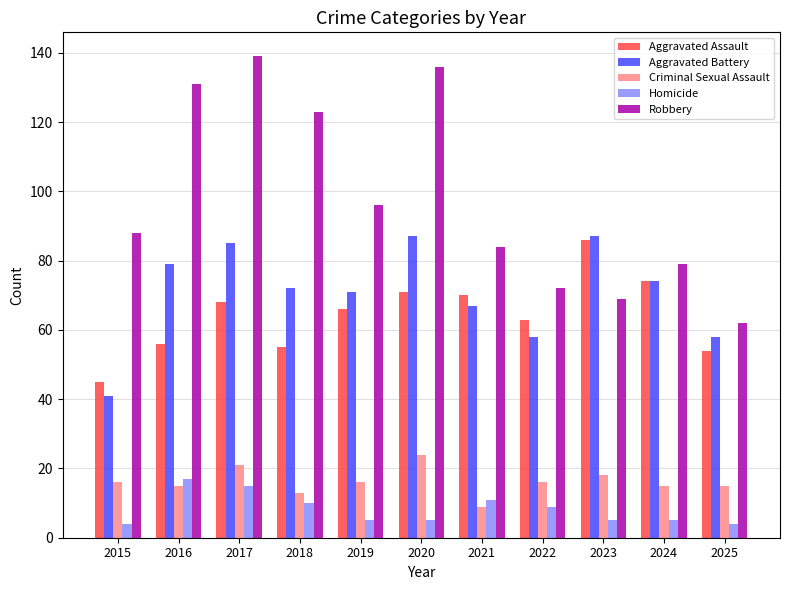

How many data points does each series have?

11